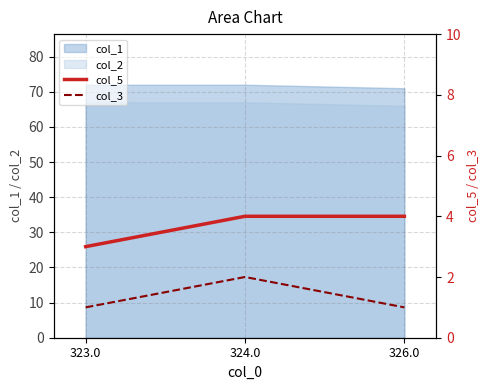

What is the value of the col_5 point at the 2nd from the left?

4